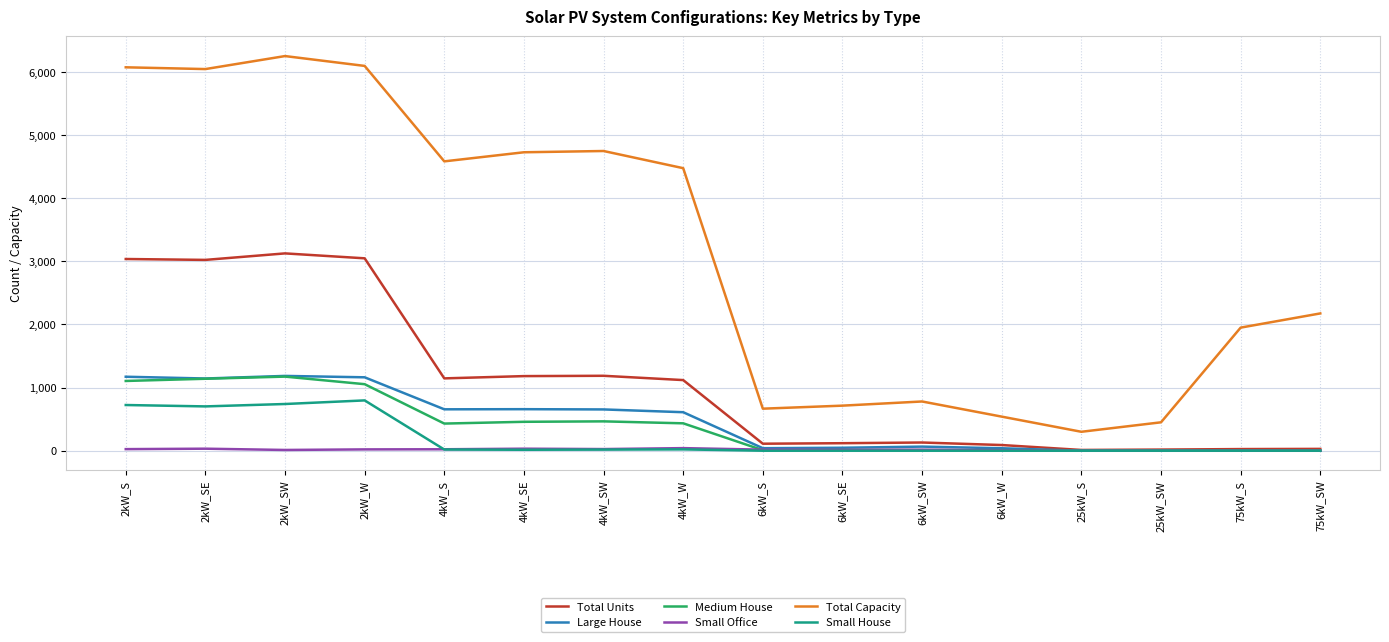

True or false: Small Office has more than 1 interior local peaks.

True